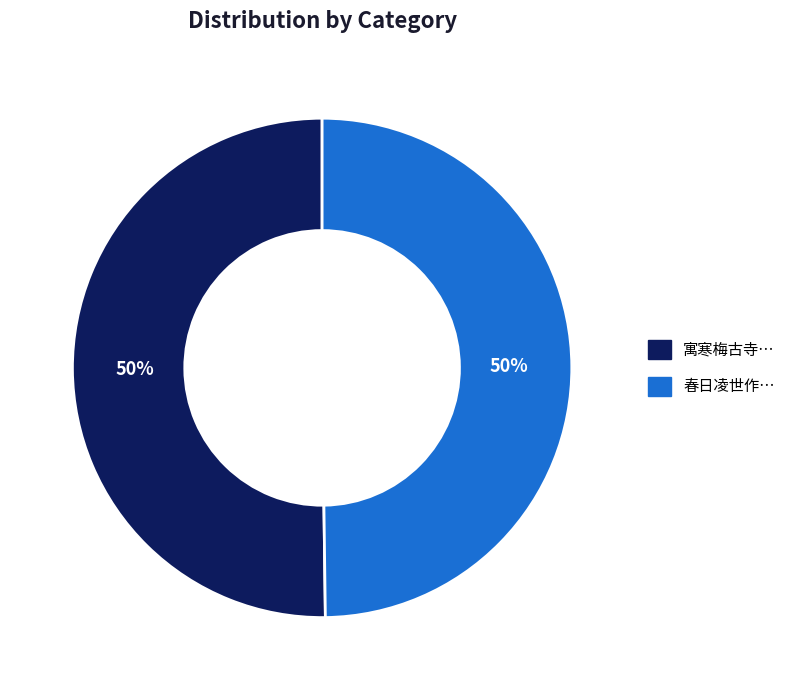

To the nearest percent, what is the average slice percentage?

50%